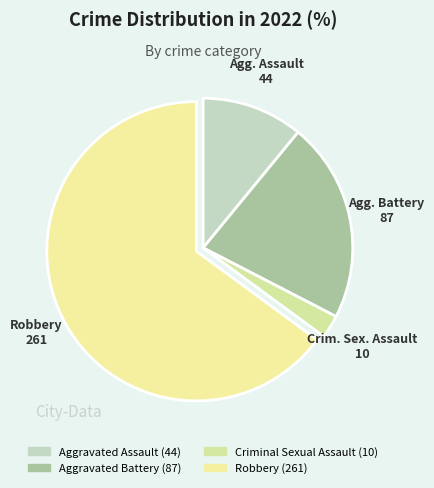

Rank the categories by value from lowest to highest.

Criminal Sexual Assault, Aggravated Assault, Aggravated Battery, Robbery